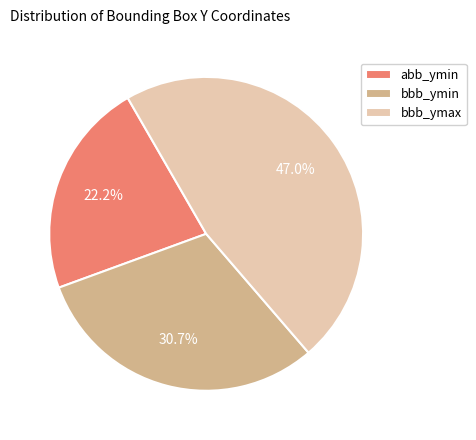

Which category has the smallest portion of the pie?

abb_ymin